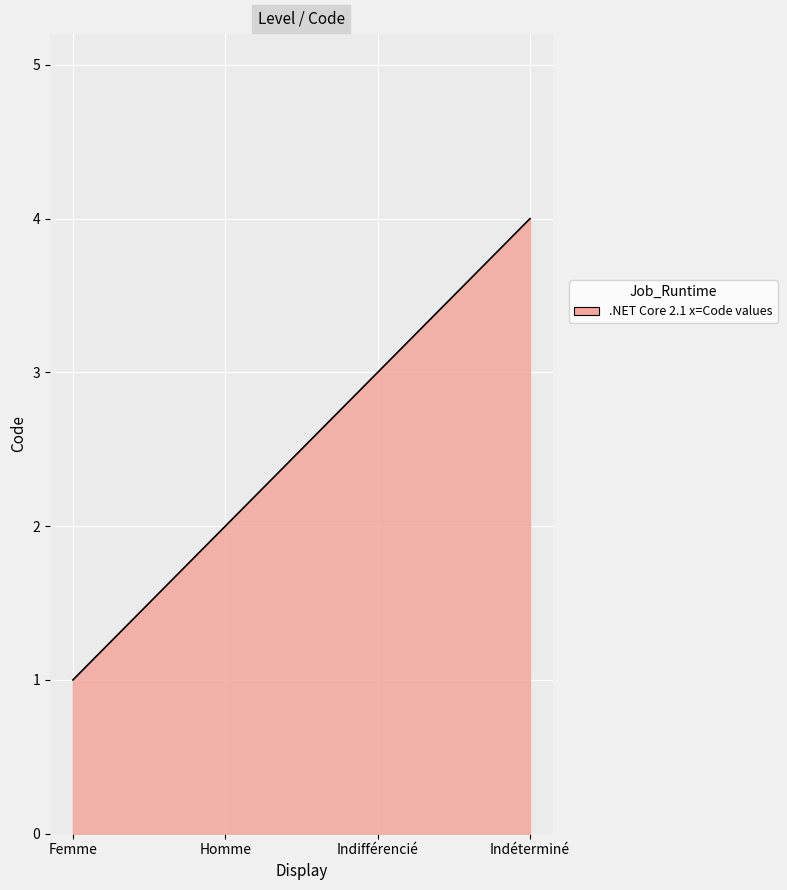

Rank the categories by value from highest to lowest.

Indéterminé, Indifférencié, Homme, Femme